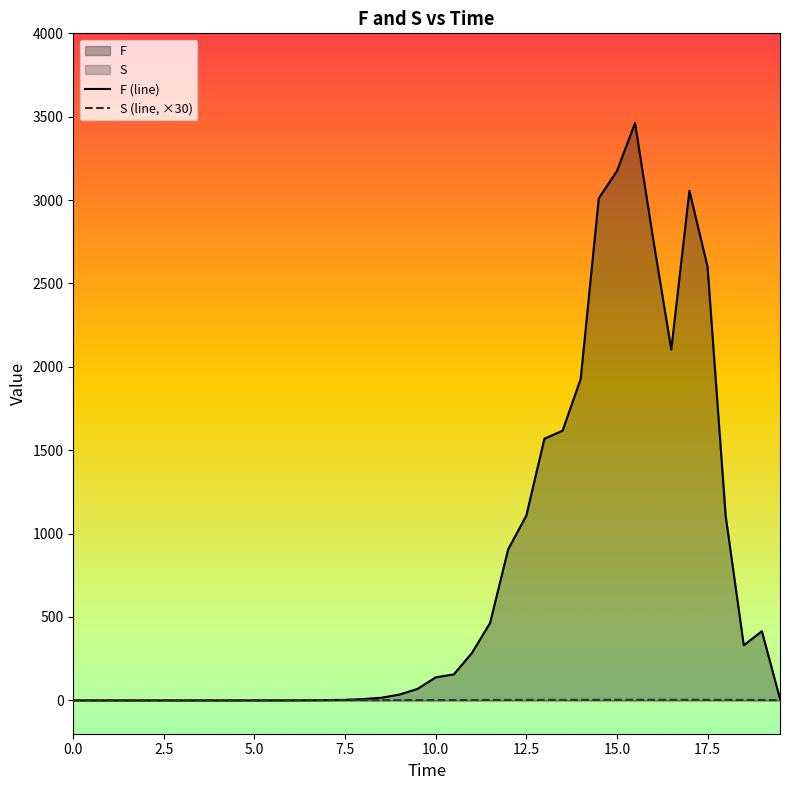

At 5.0, list the series in order from largest to smallest.

S (line, ×30), F (line)